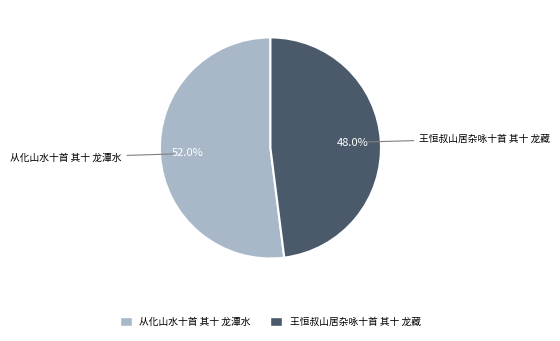

How much of the chart is everything except 王恒叔山居杂咏十首 其十 龙藏?

52.0%